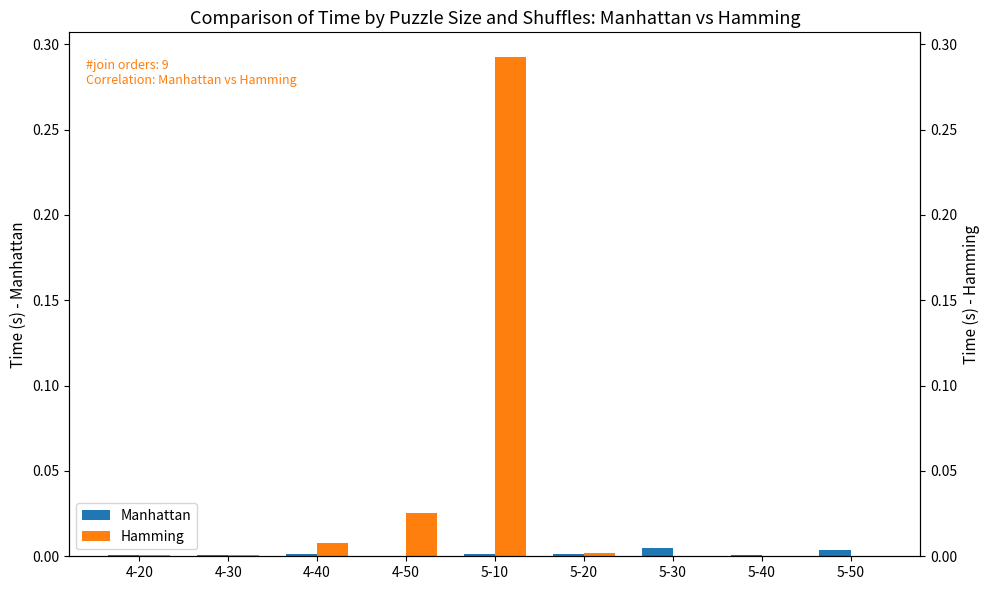

Between 5-10 and 5-50, which series saw the biggest shift?

Hamming